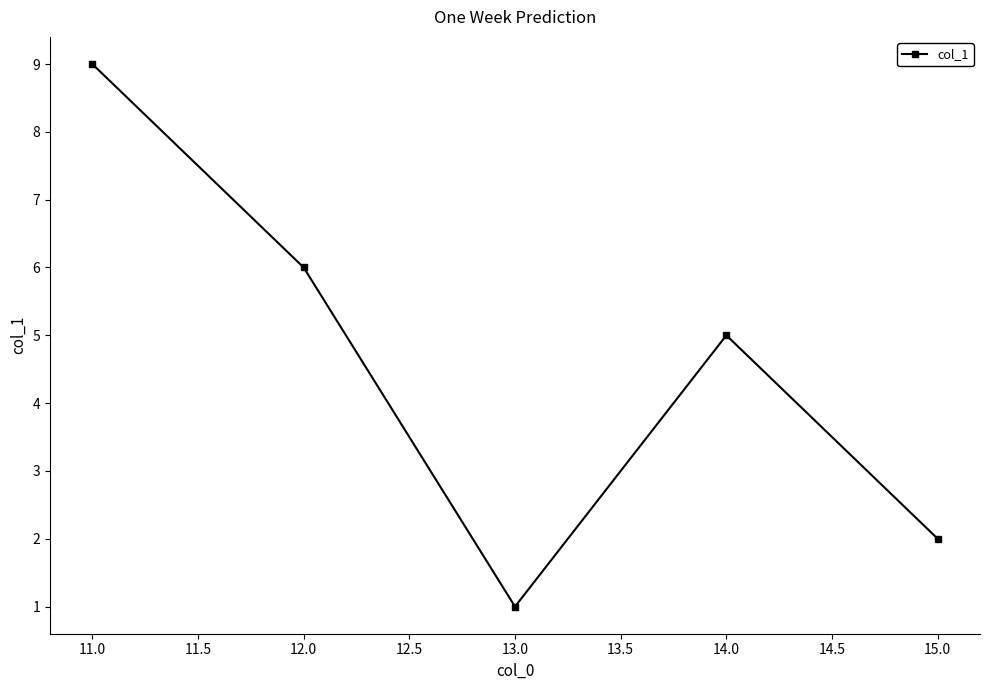

What is the sum of all values?

23